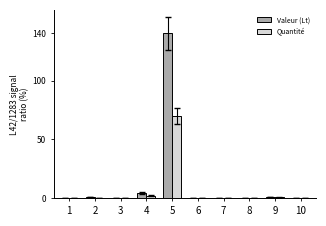

What is the maximum value for Valeur (Lt)?

140.0